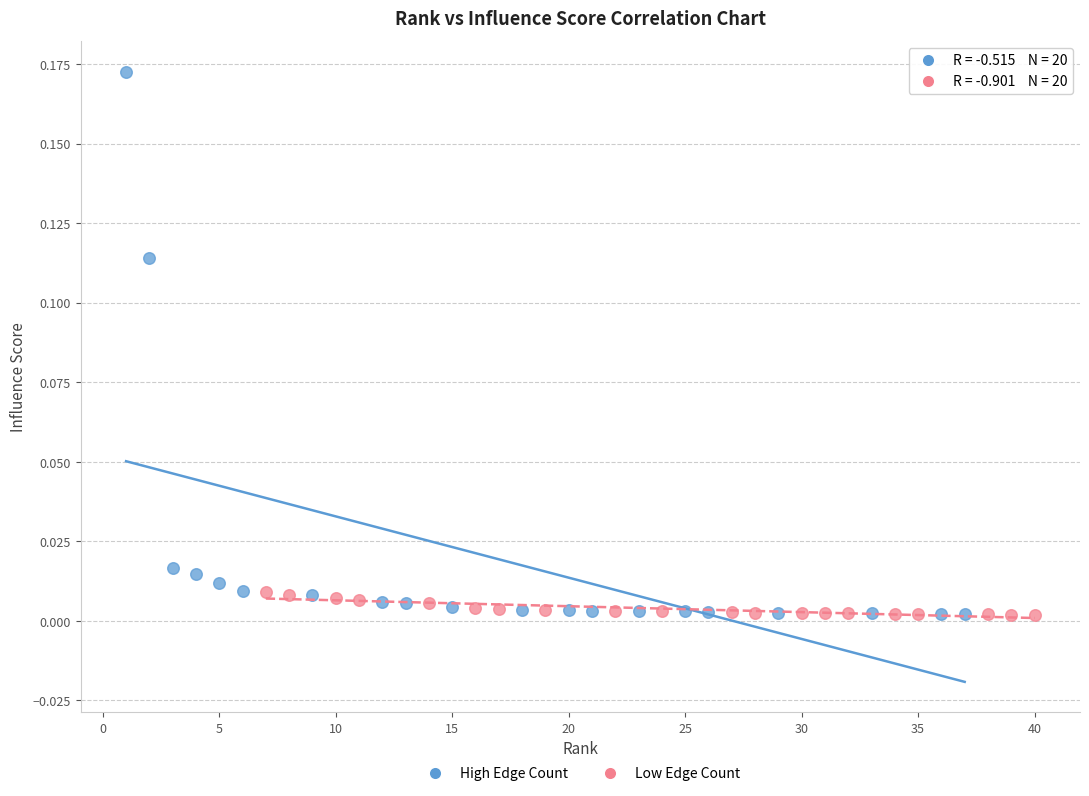

What are all the series names shown in the legend?

High Edge Count, Low Edge Count